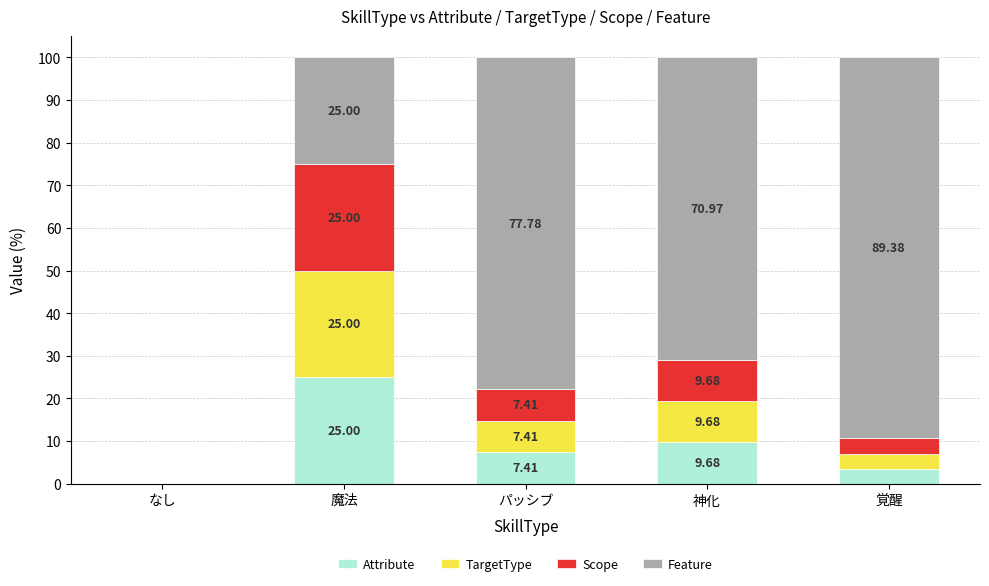

Count the number of data series in this chart.

4